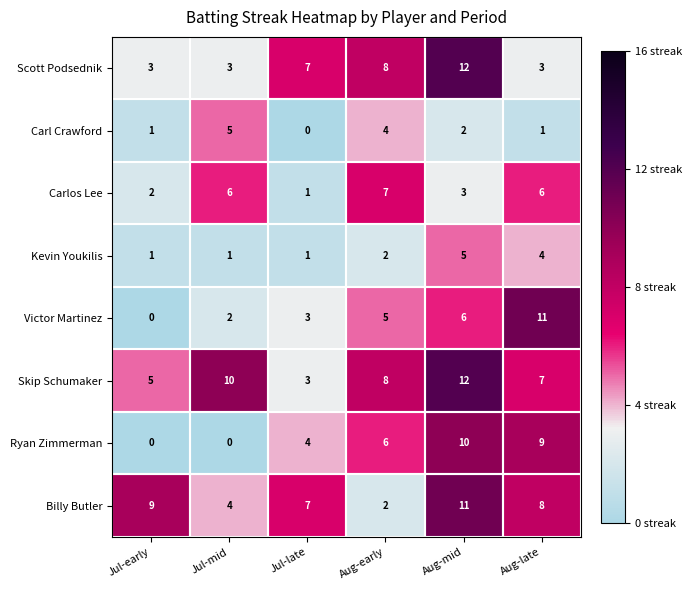

Between Jul-mid and Aug-mid, which series saw the biggest shift?

Ryan Zimmerman